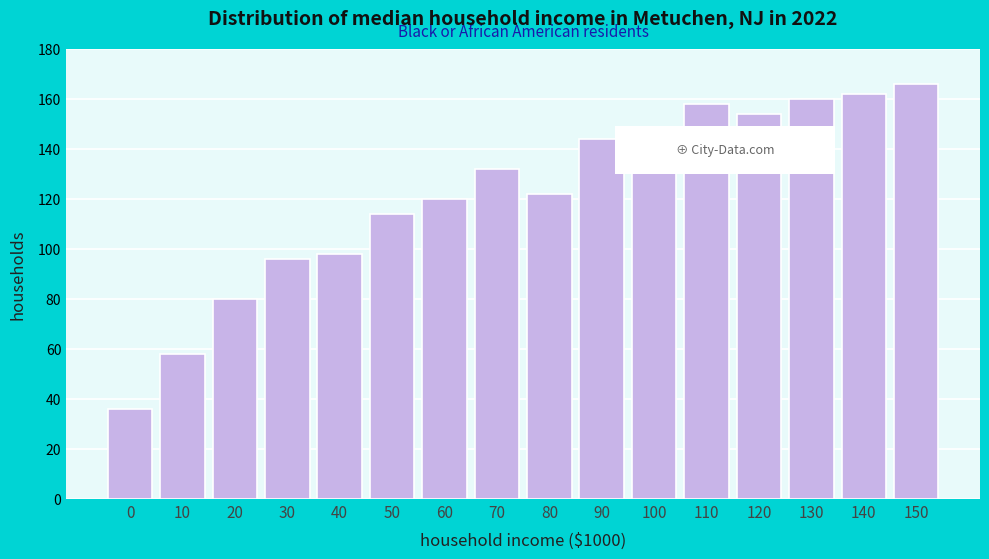

Reading right to left, what are all the values shown in this chart?

150=166	140=162	130=160	120=154	110=158	100=146	90=144	80=122	70=132	60=120	50=114	40=98	30=96	20=80	10=58	0=36